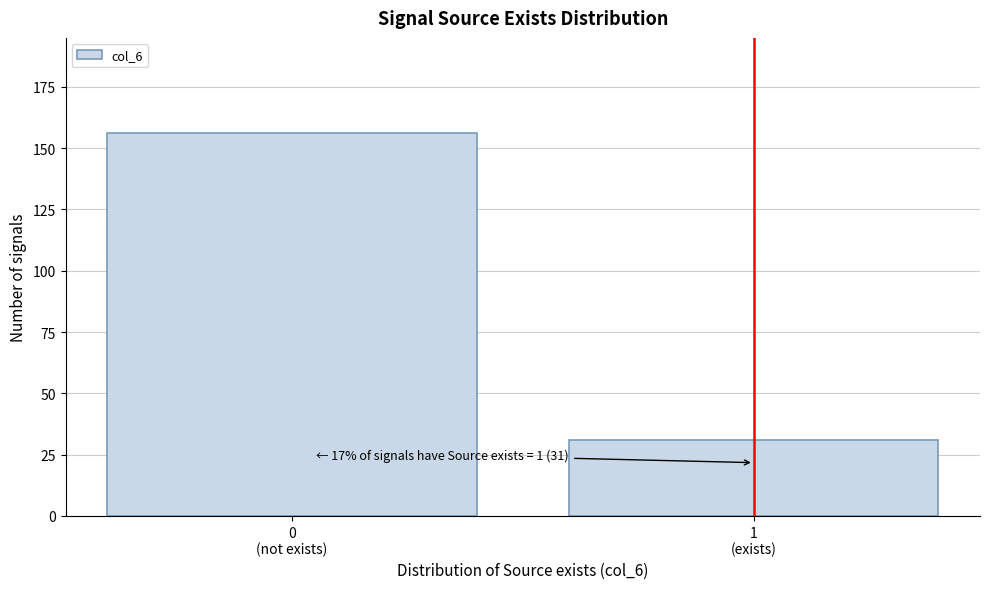

Reading left to right, extract all data points from this chart.

156	31